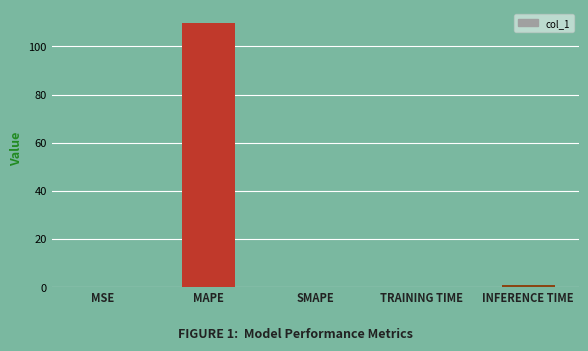

What is the sum of all values?

110.9